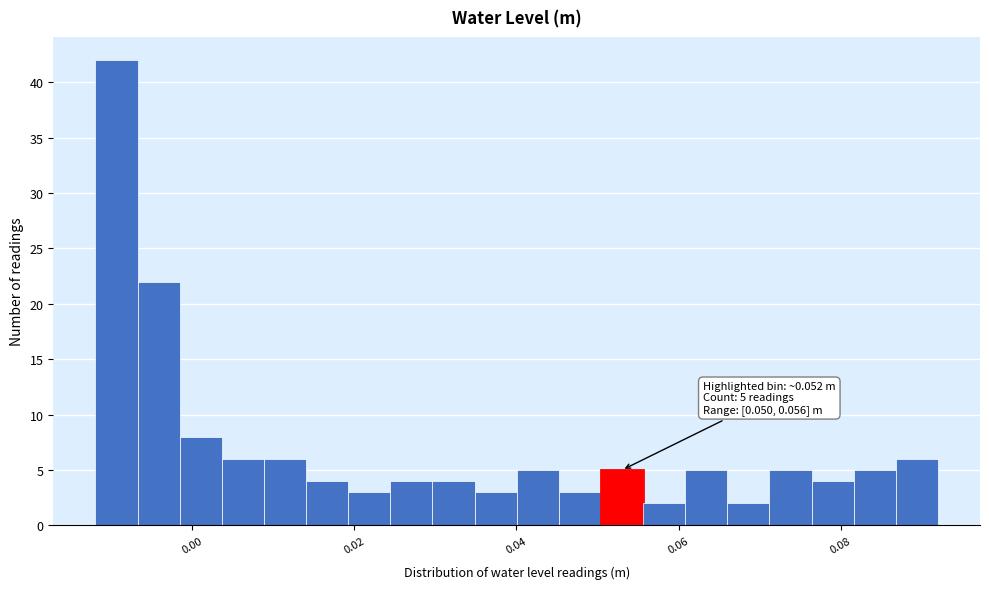

Read against the x-axis, roughly where is the centre of the tallest bar?

-0.010